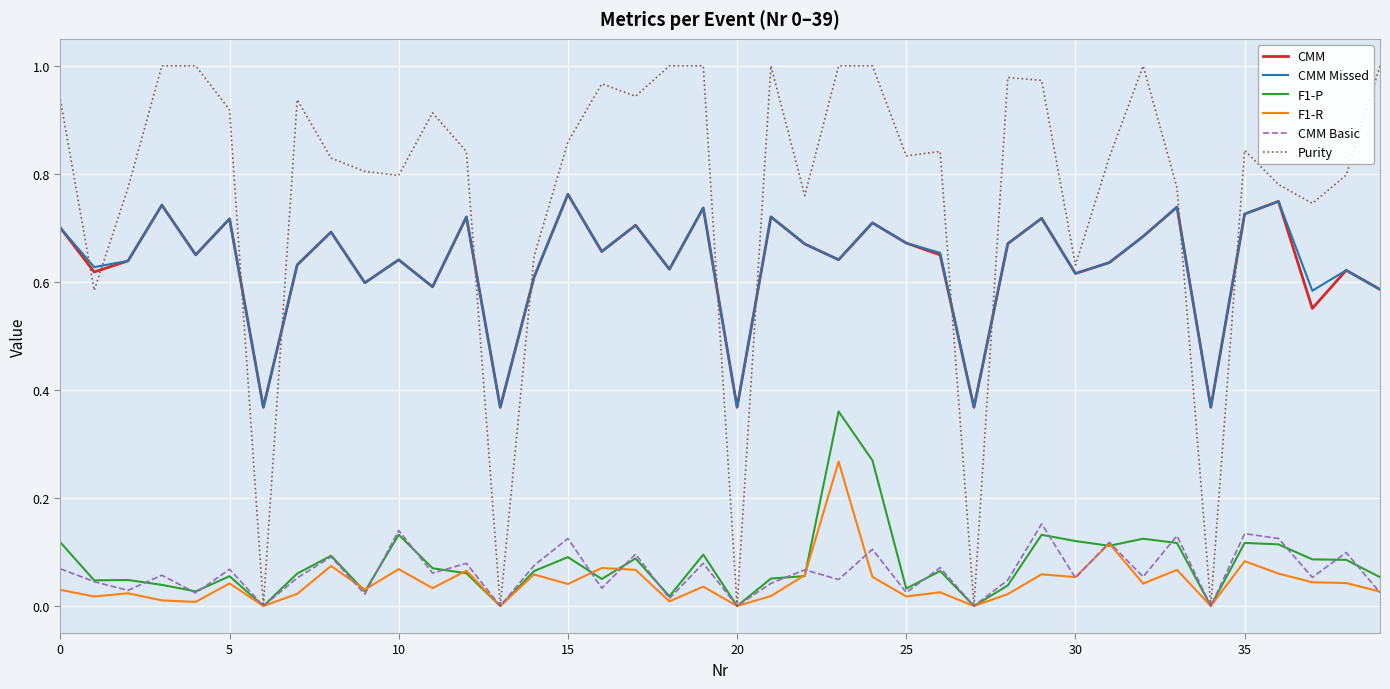

Which series has the widest spread of values?

Purity